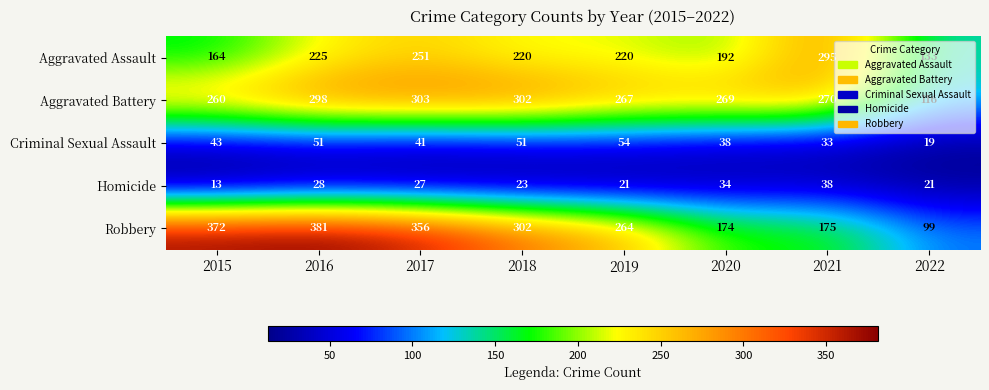

At which category is the sum across all series the highest?

2016